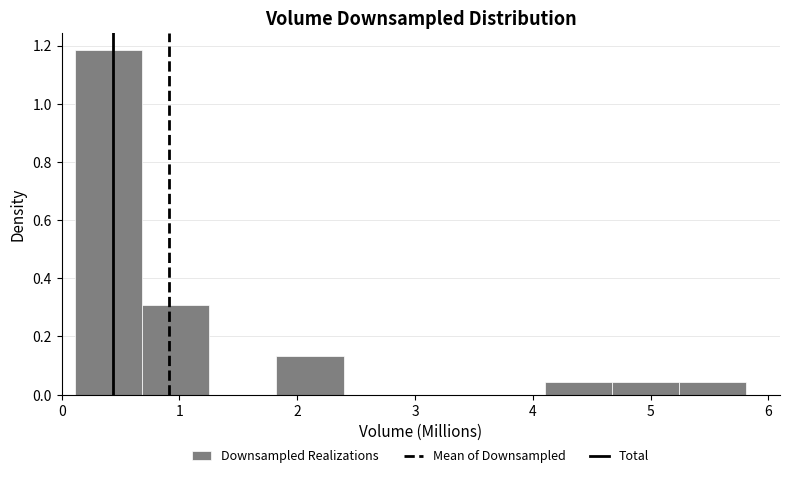

Reading left to right, transcribe this chart: for each bar, give the range it covers on the x-axis and its height. Neither the bar edges nor the heights are printed on the chart, so give them approximately, as read against the axes.

0.1 to 0.7: 1.18
0.7 to 1.3: 0.30
1.3 to 1.8: 0
1.8 to 2.4: 0.14
2.4 to 3.0: 0
3.0 to 3.5: 0
3.5 to 4.1: 0
4.1 to 4.7: 0.04
4.7 to 5.2: 0.04
5.2 to 5.8: 0.04